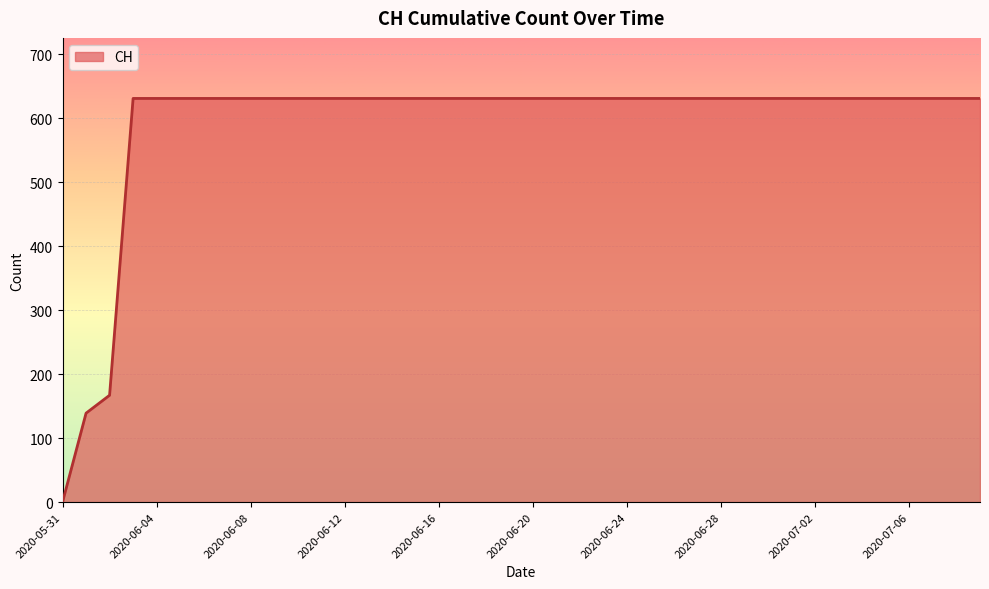

What is the difference between the maximum and minimum values?

631